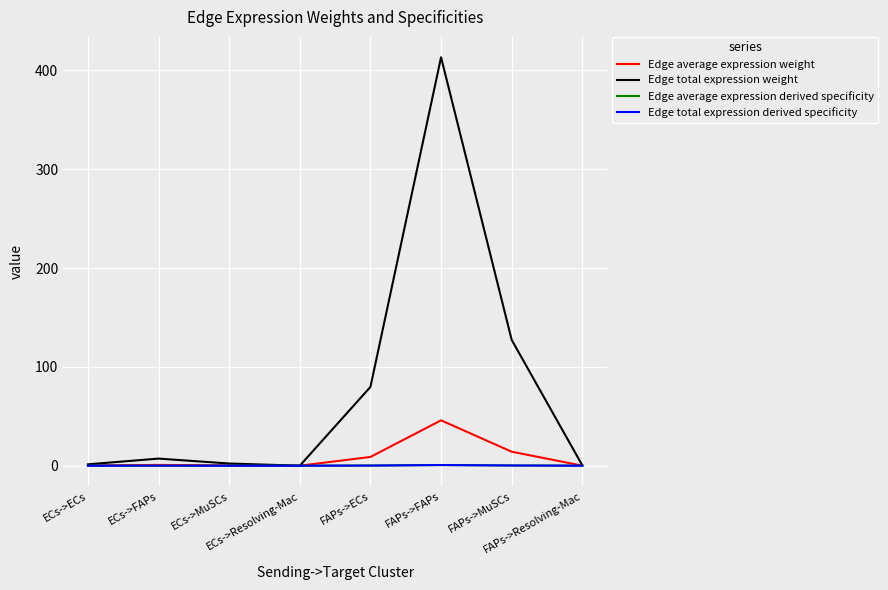

Read the Edge average expression weight value at FAPs->FAPs.

45.9